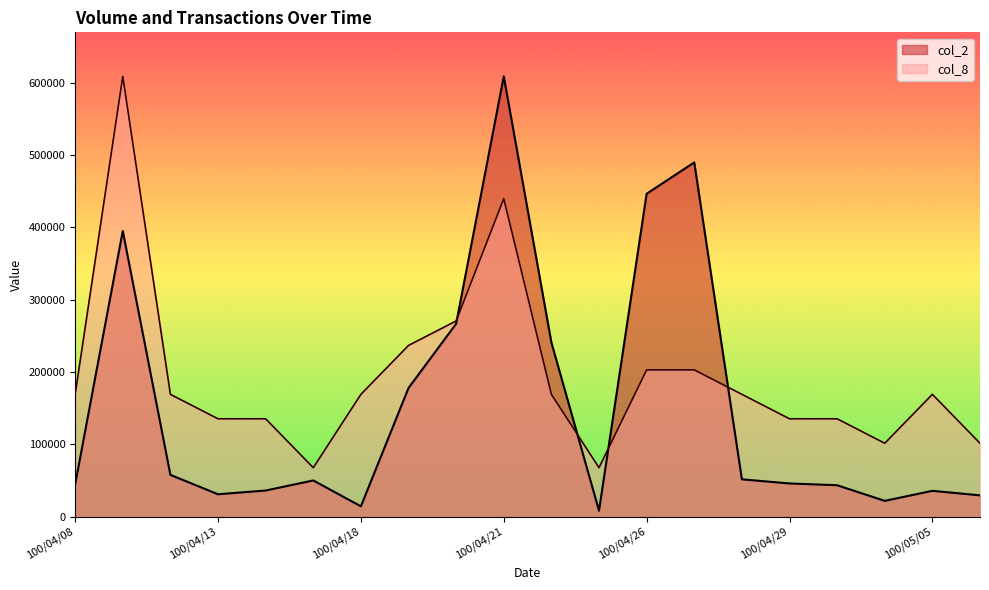

What is the difference between the col_8 values at 100/04/15 and 100/04/29?

67630